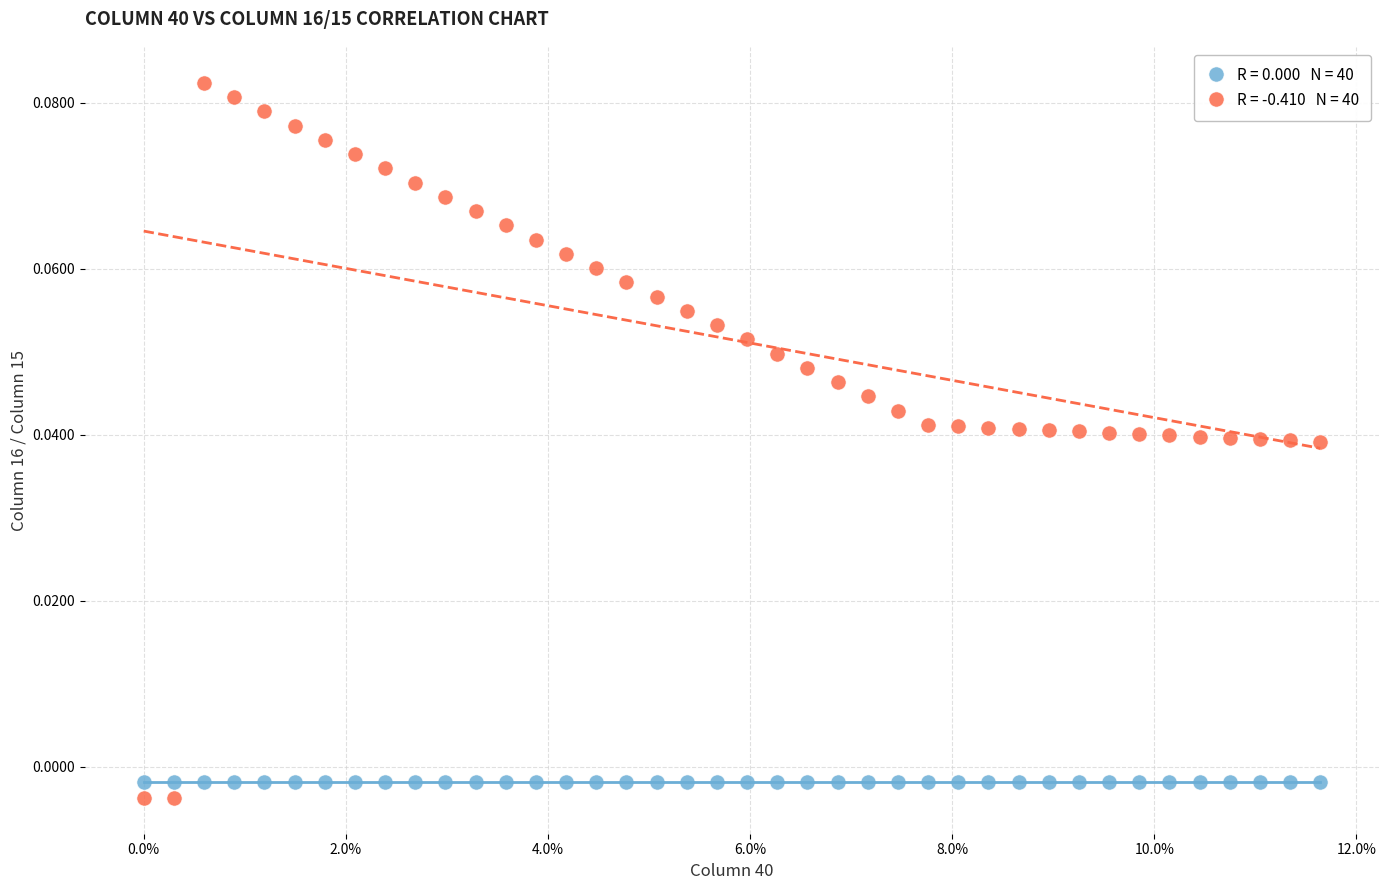

How many points are shown in the scatter plot?

80